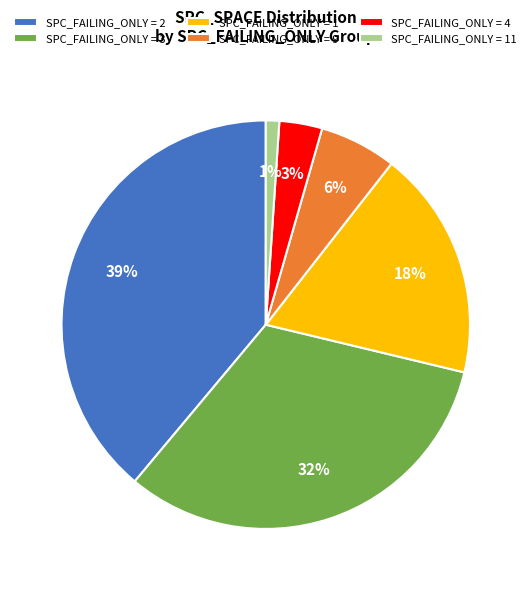

How many segments does this pie chart have?

6